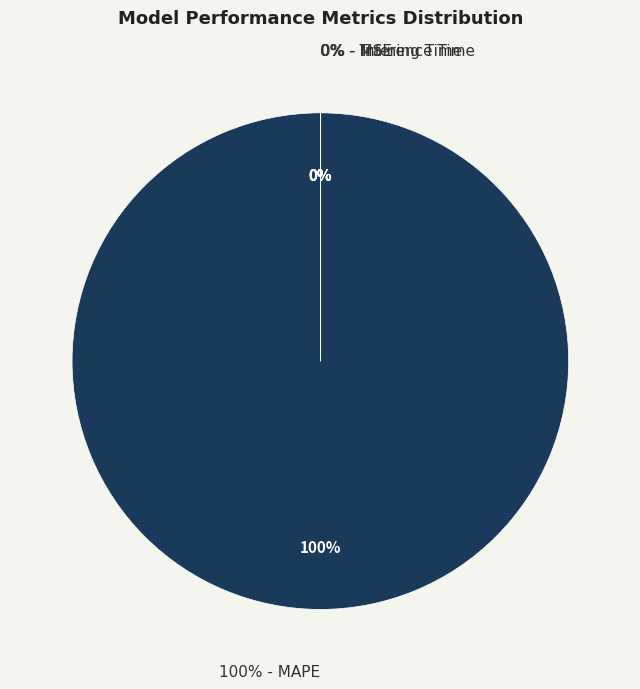

The Inference Time slice represents 1% of the pie. True or false?

False